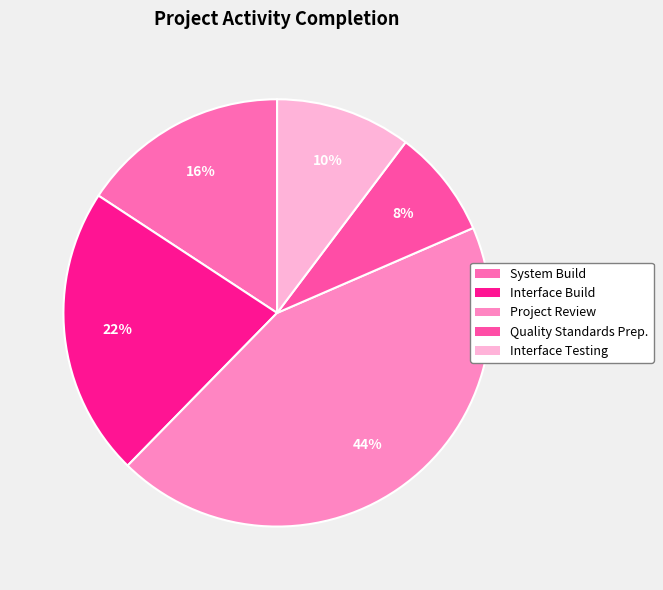

How many slices are in this pie chart?

5